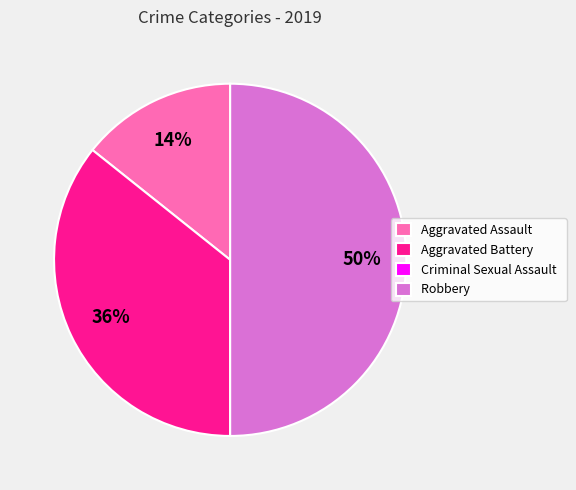

To the nearest percent, what is the difference between the largest and smallest slice percentages?

50%